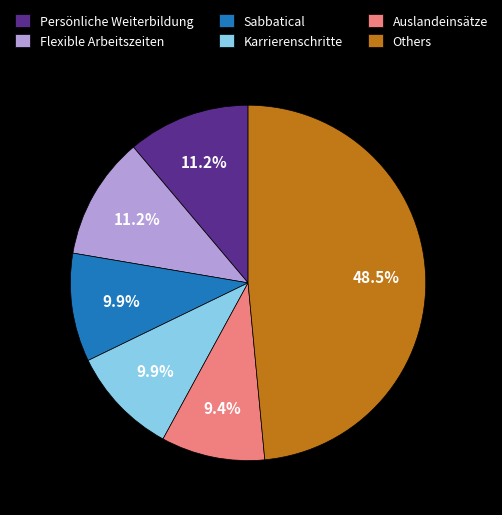

What is the largest slice in the pie chart?

Others